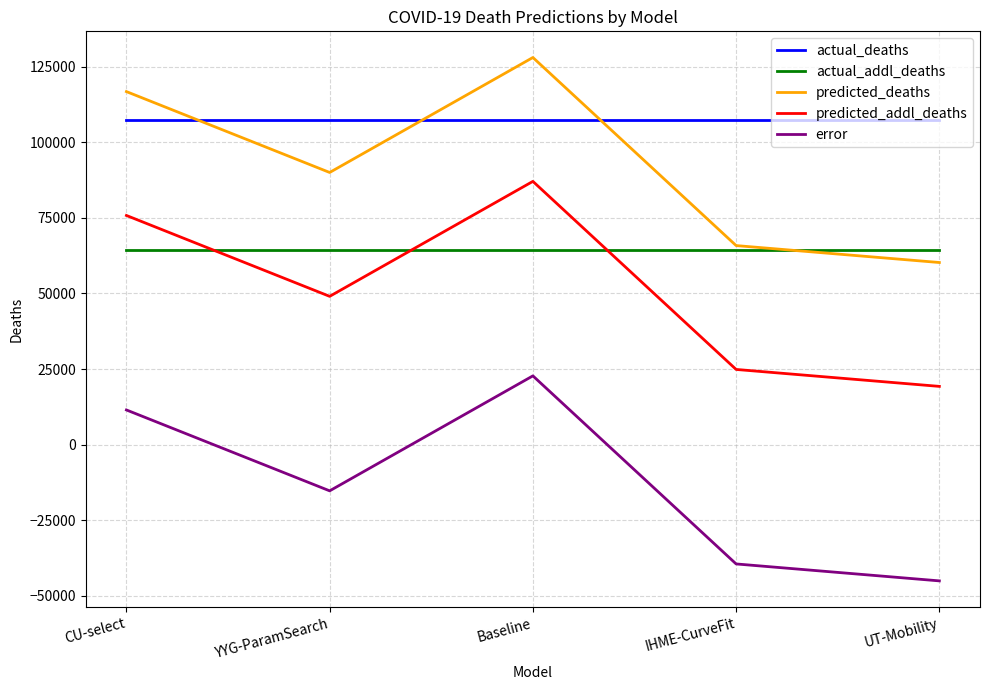

What is the highest value of the error series?

22743.3